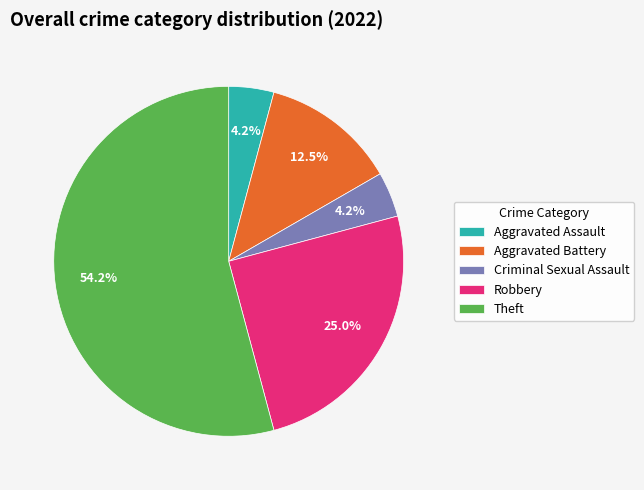

What is the ratio of the value at Theft to the value at Aggravated Battery?

4.3